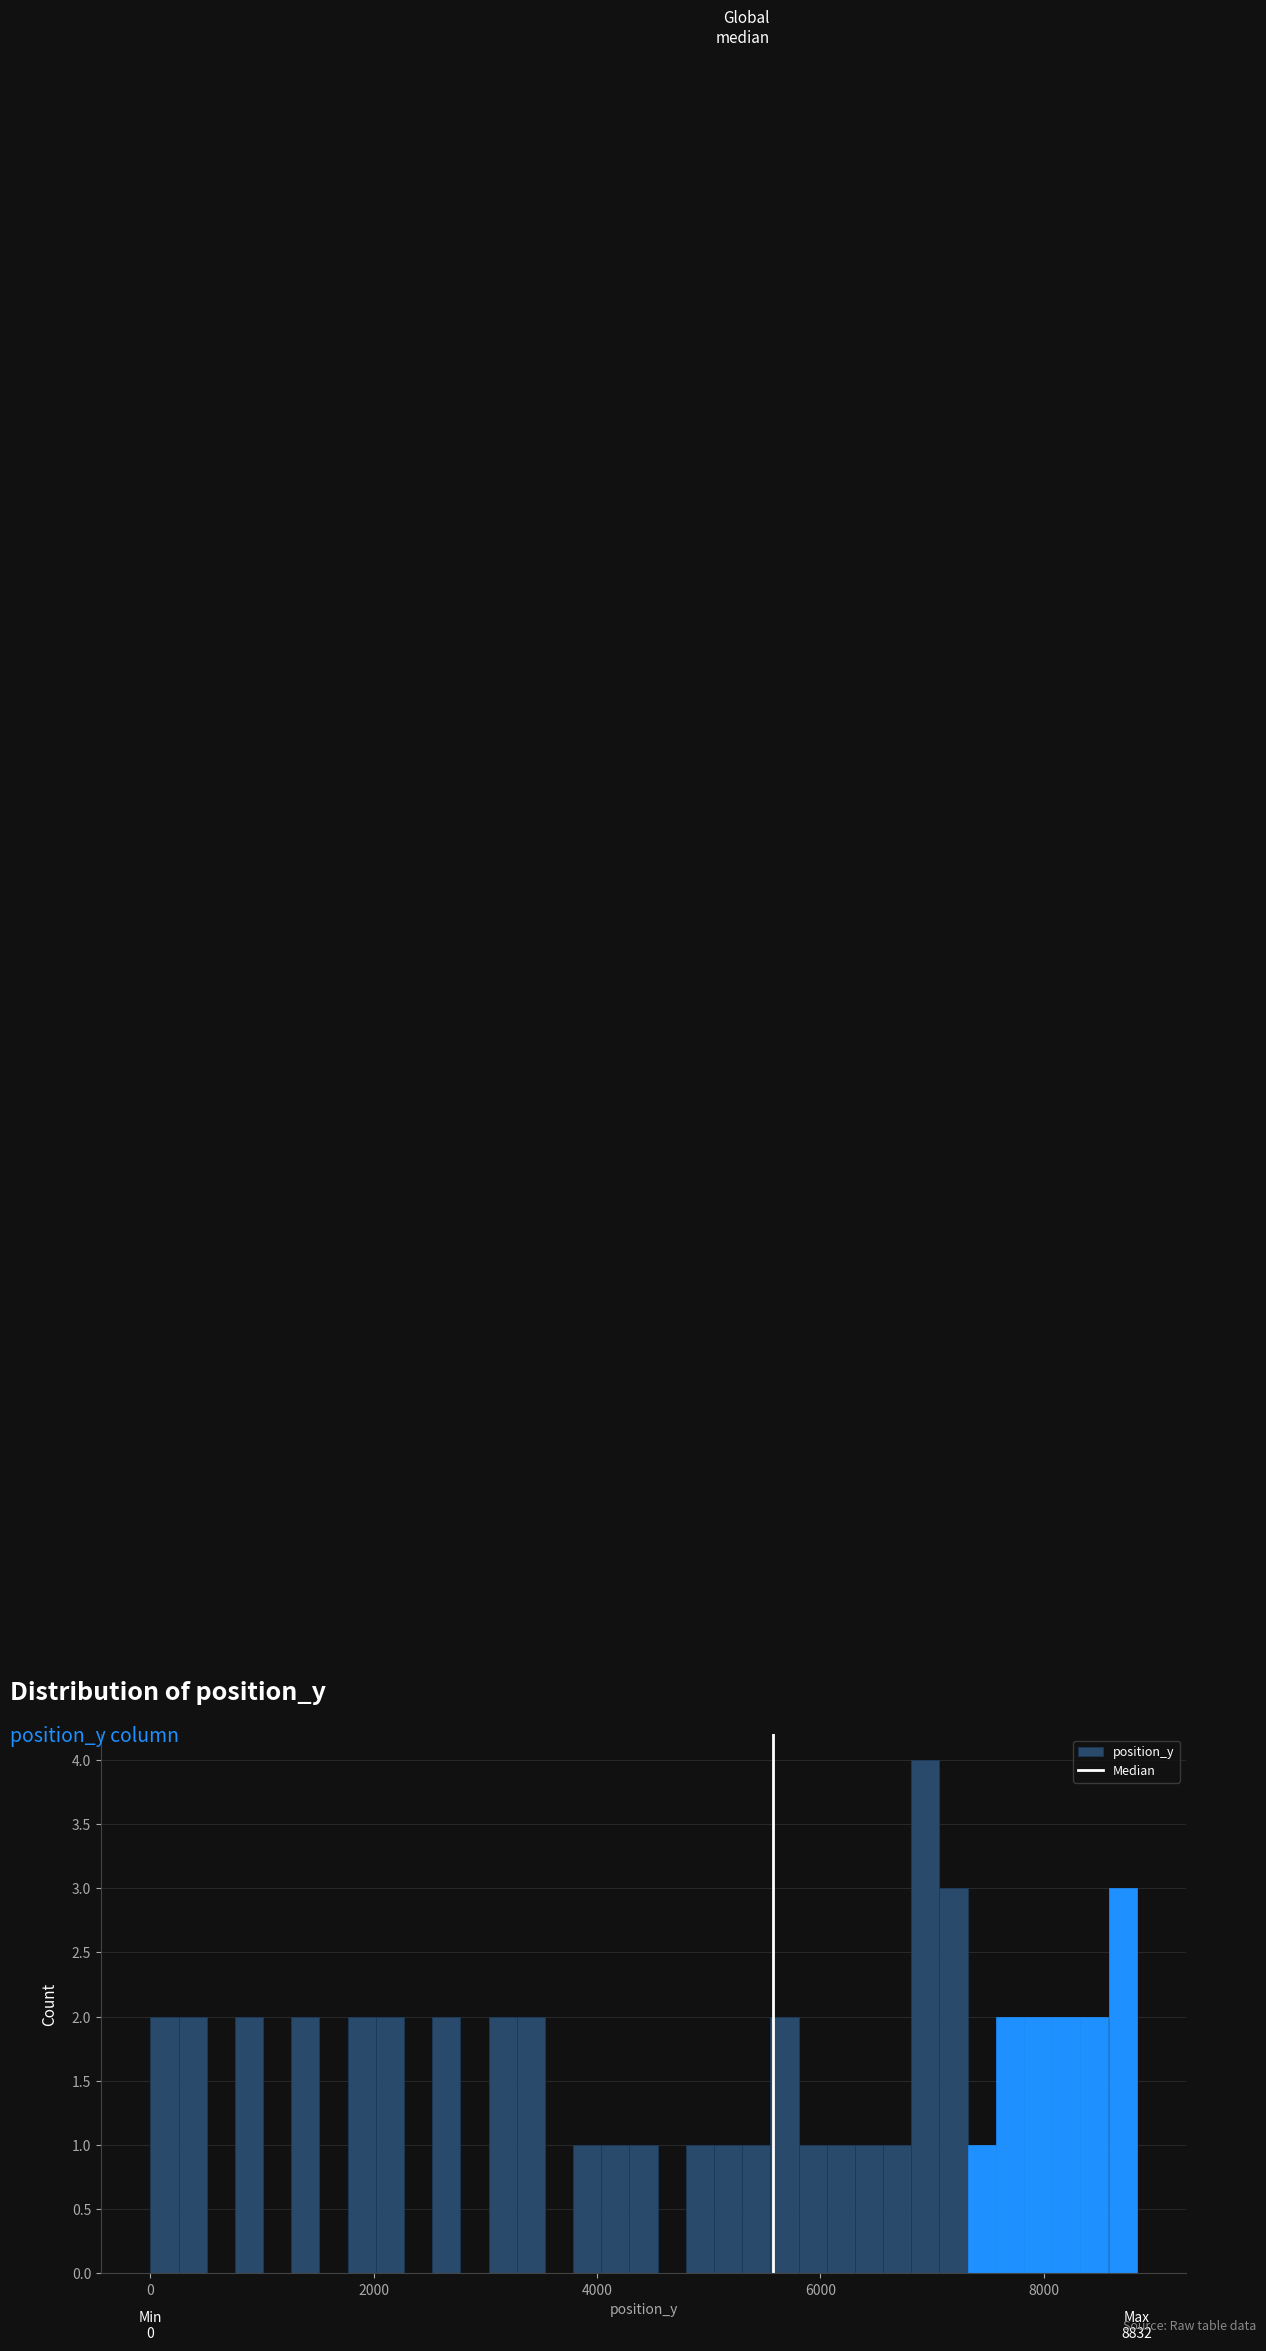

Around what value on the x-axis is the tallest bar? Give the approximate position of its centre, as read against the axis.

7000